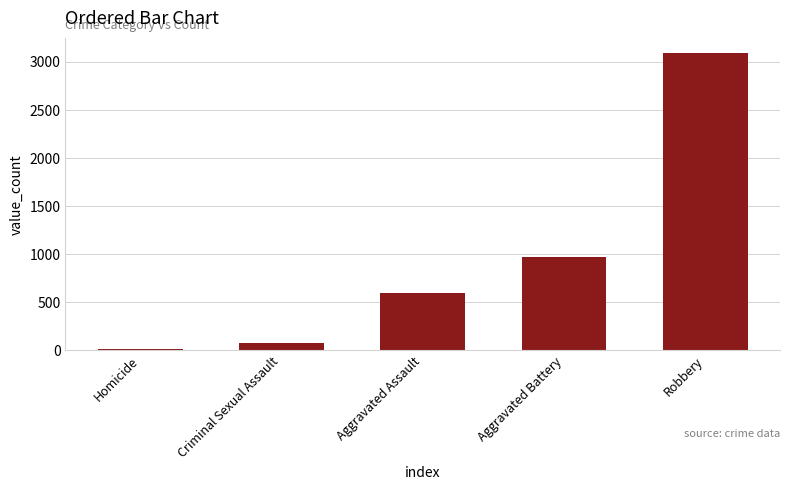

What is the sum of all values?

4766